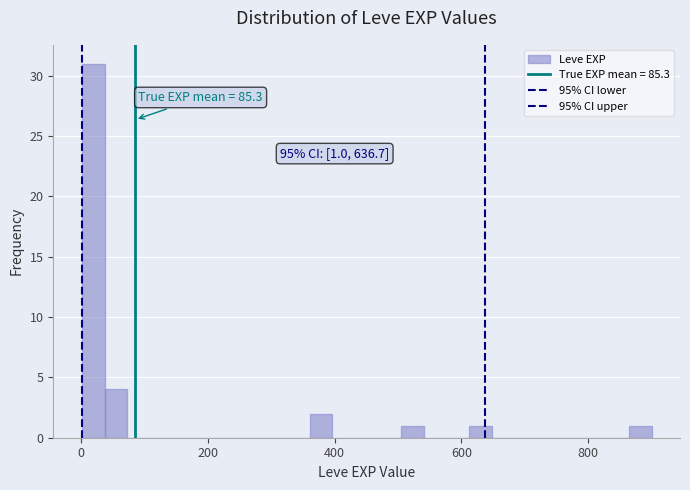

Around what value on the x-axis is the tallest bar? Give the approximate position of its centre, as read against the axis.

20